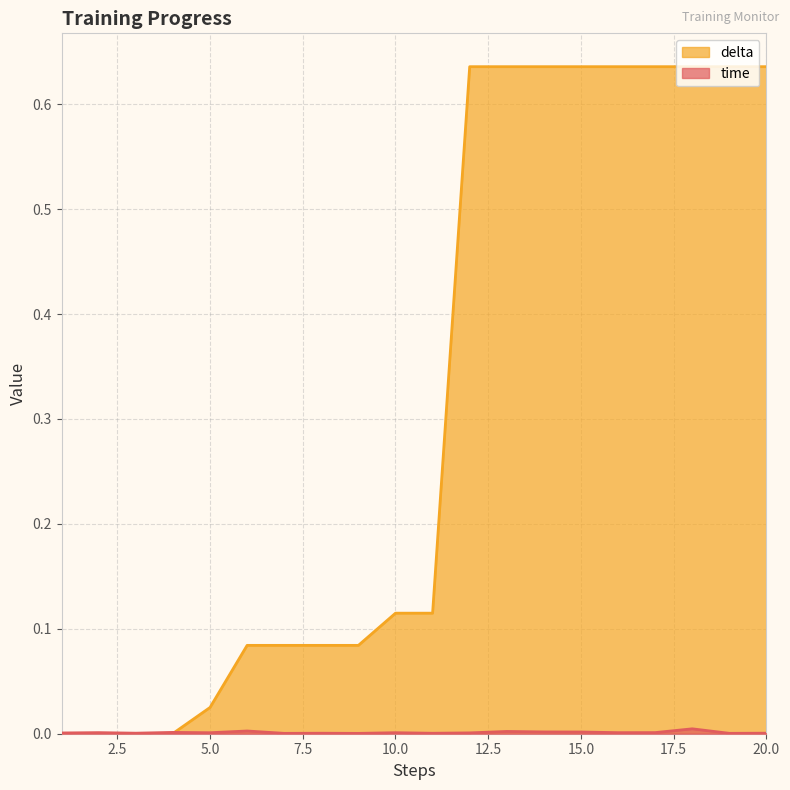

Is the value of delta at 6 greater than the value of time at 9?

Yes